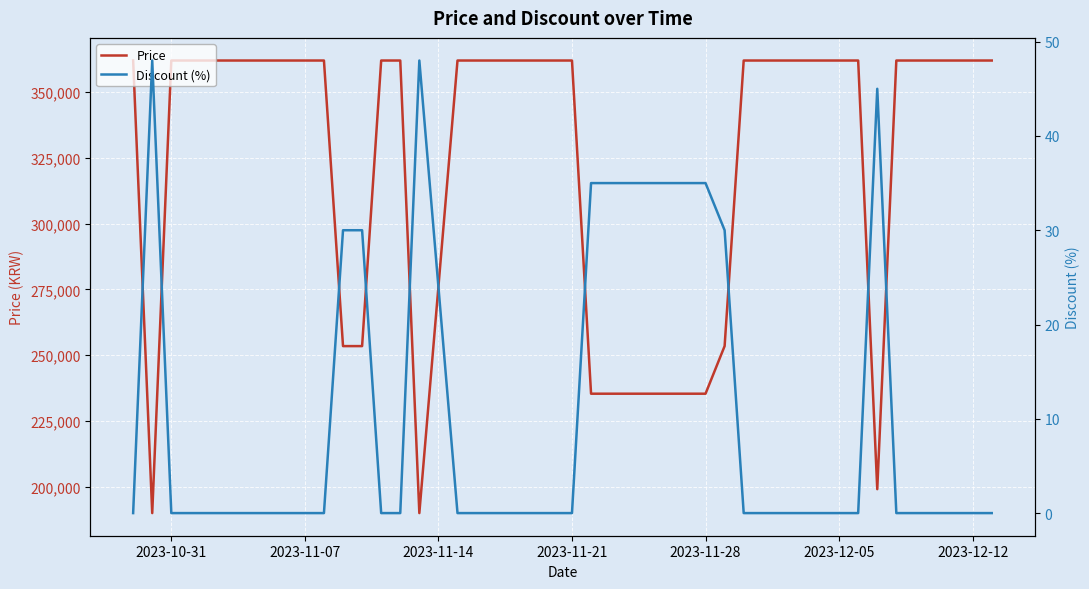

How many data points in Discount (%) are above 0?

8